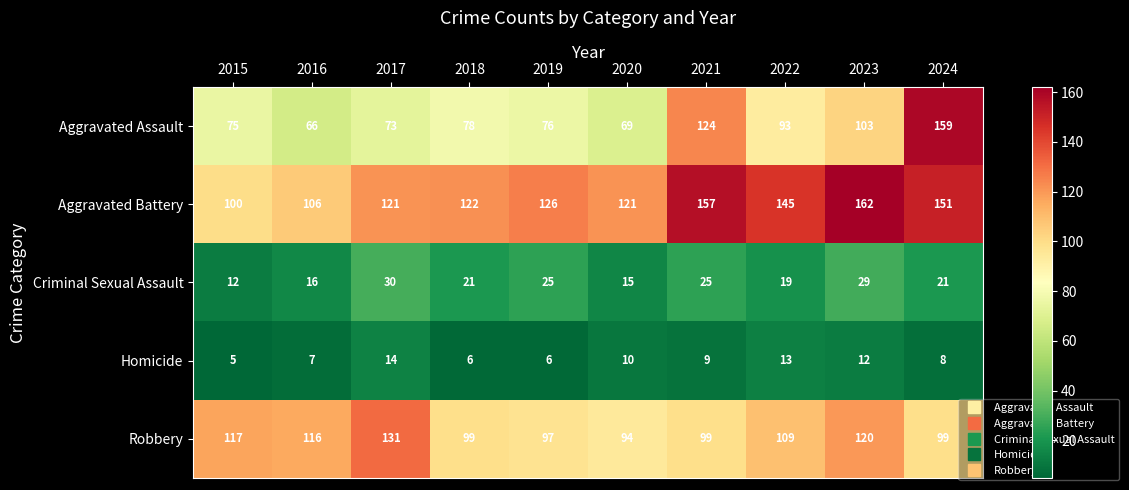

How many categories are shown in the chart?

10